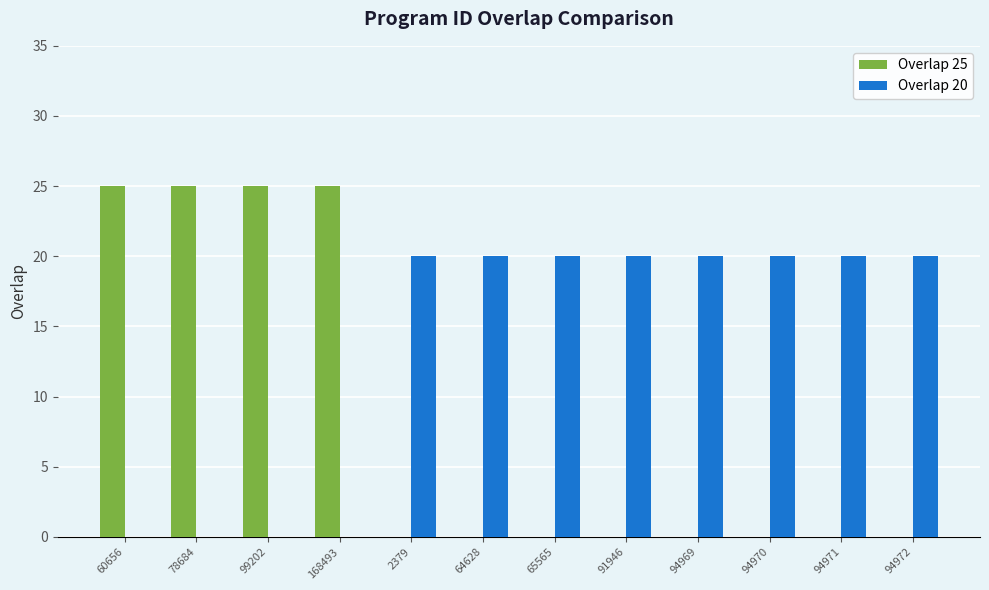

Are the bars horizontal?

No